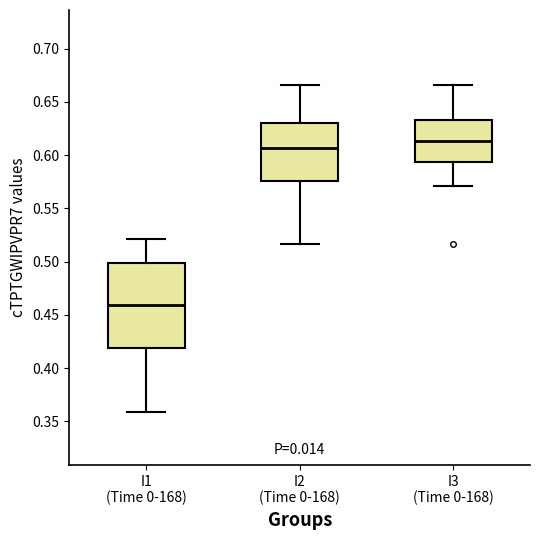

Reading left to right, transcribe this box plot: for each box, give where its median line is, the range the box spans, and where its two whiskers end, as read against the y-axis. The values are not printed on the chart, so give them approximately, as read against the axis.

I1 (Time 0-168): median 0.460, box 0.420 to 0.500, whiskers 0.360 to 0.520
I2 (Time 0-168): median 0.605, box 0.575 to 0.630, whiskers 0.515 to 0.665
I3 (Time 0-168): median 0.615, box 0.595 to 0.635, whiskers 0.570 to 0.665